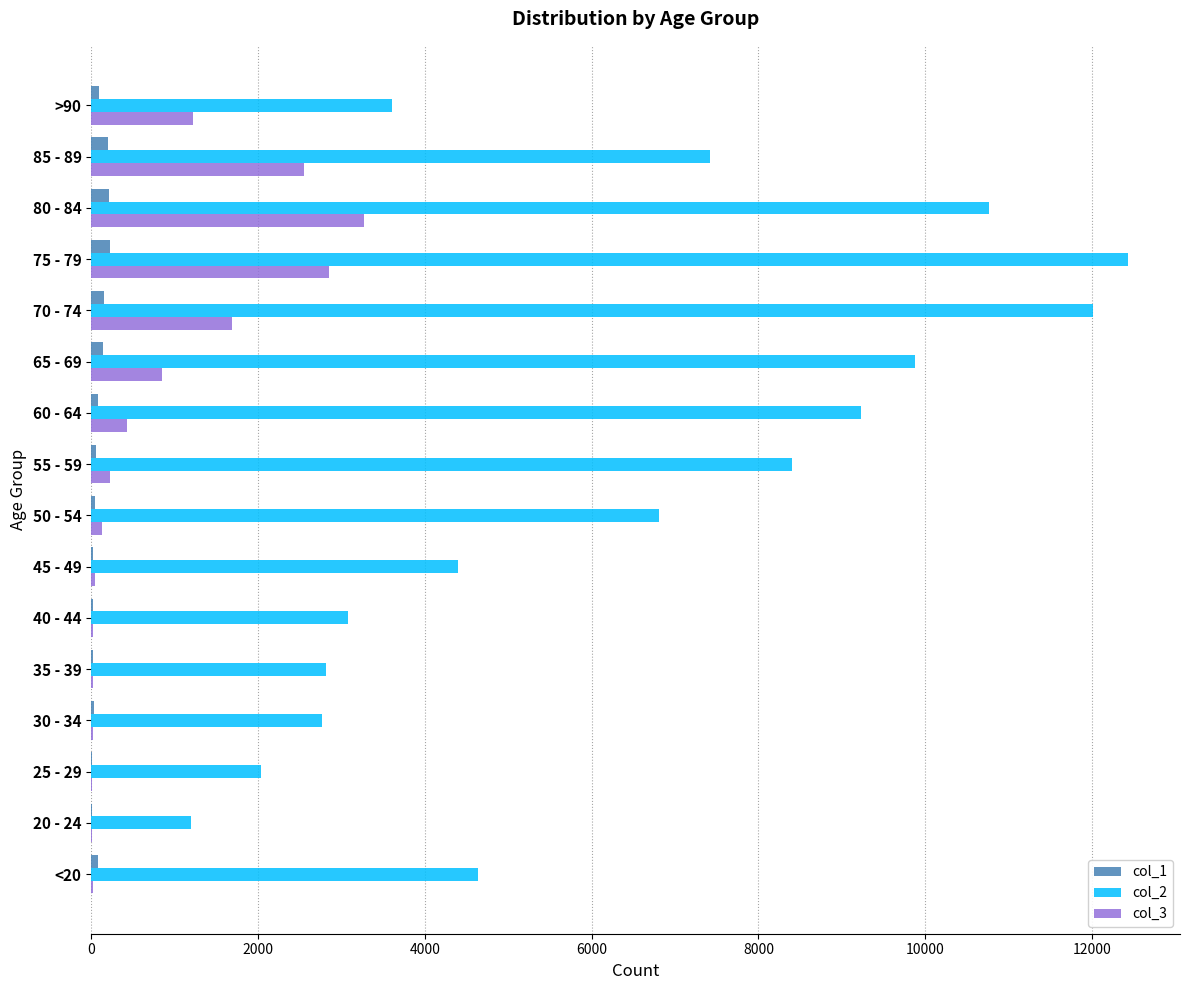

Which series has the largest total across all categories?

col_2